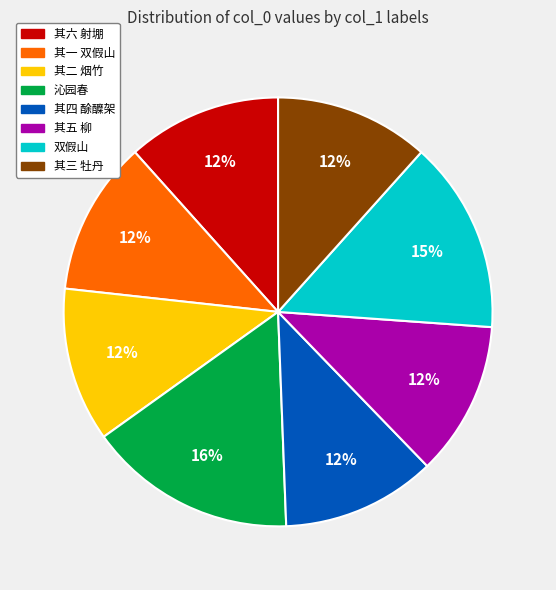

To the nearest percent, what is the difference between the largest and smallest slice percentages?

4%